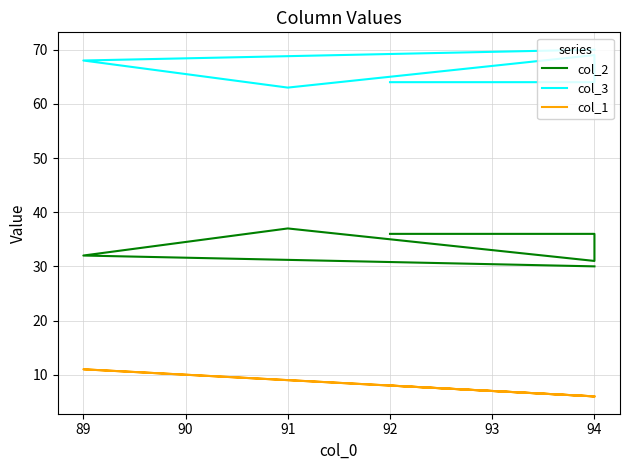

What is the value of the col_3 point at the 3rd from the left?

69